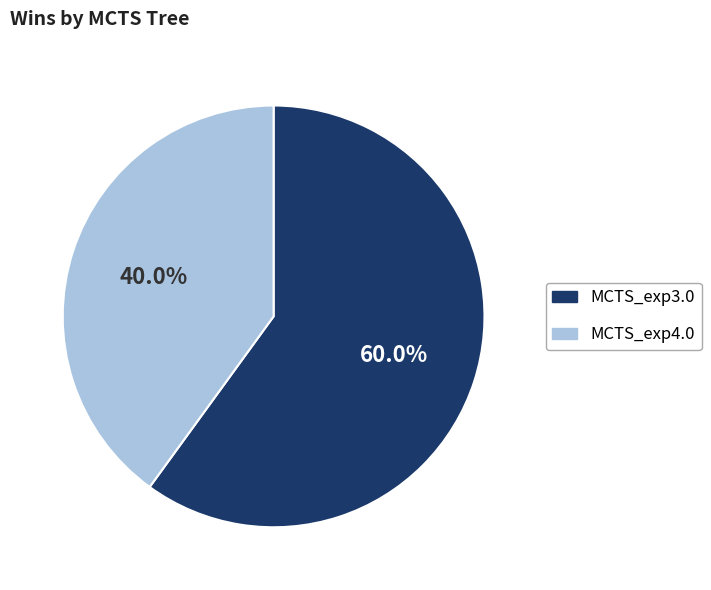

The MCTS_exp3.0 slice represents 54% of the pie. True or false?

False